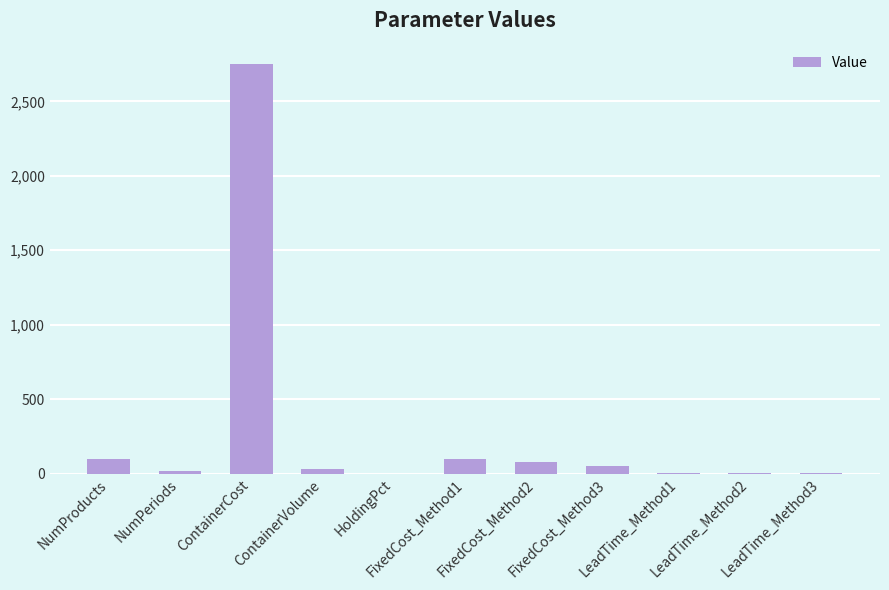

What is the sum of all values?

3136.0